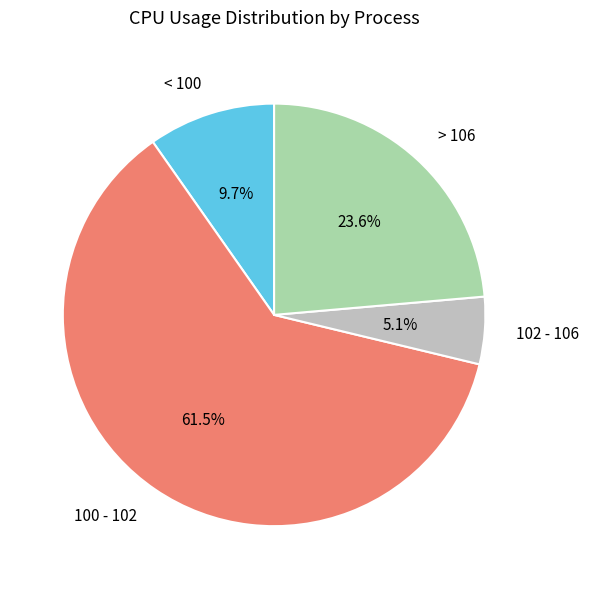

Which category has the biggest portion of the pie?

100 - 102